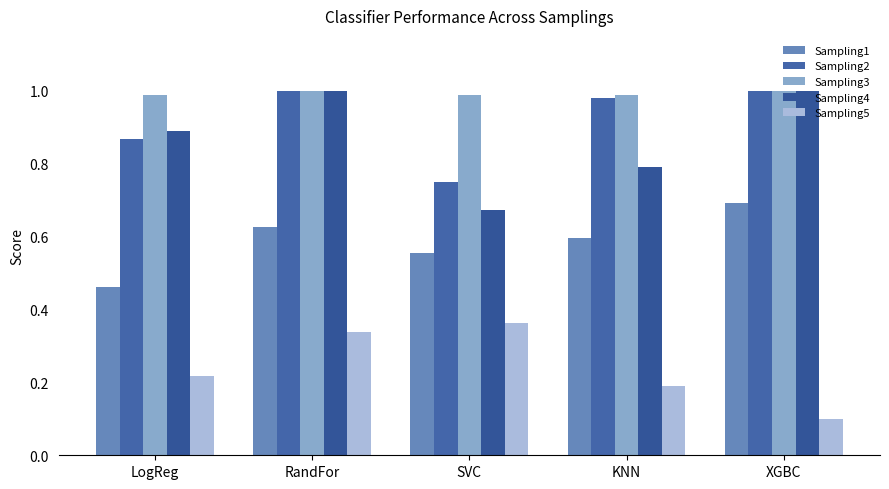

How many categories are shown in the chart?

5